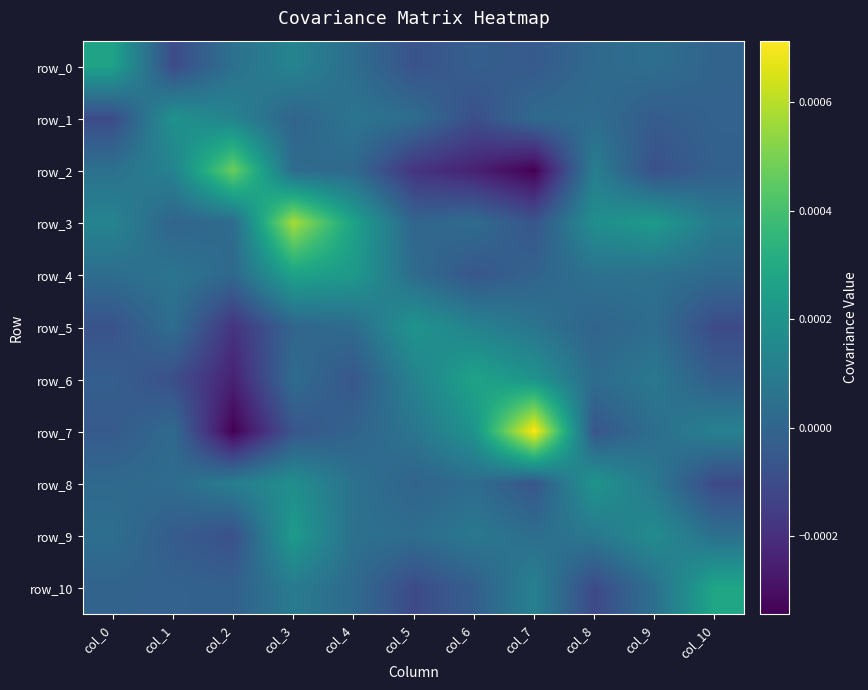

True or false: row_6 has a value of 0.0 at col_3.

False